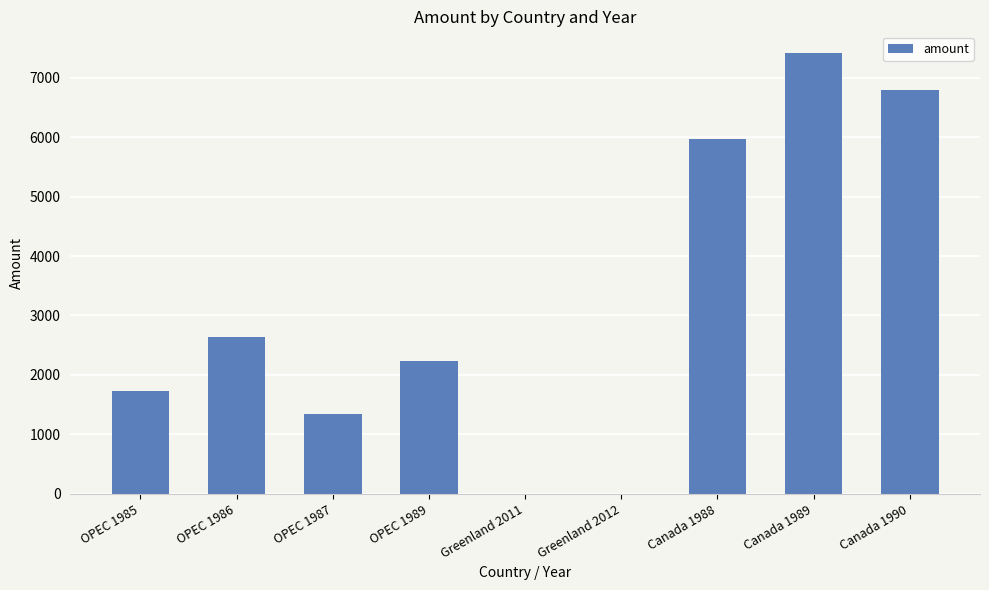

Which category has the highest value across all series?

Canada 1989